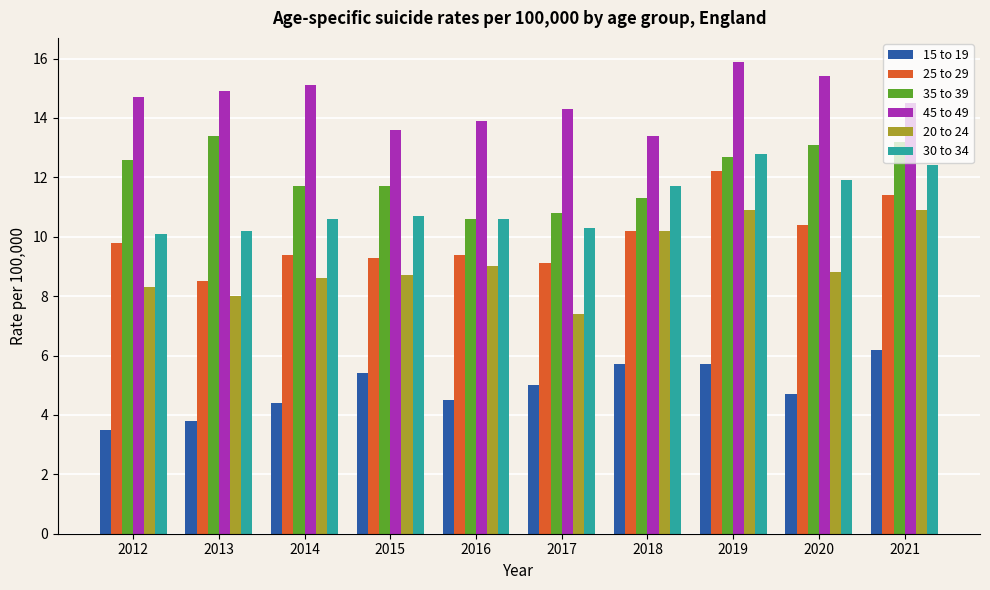

What are all the series names shown in the legend?

15 to 19, 25 to 29, 35 to 39, 45 to 49, 20 to 24, 30 to 34